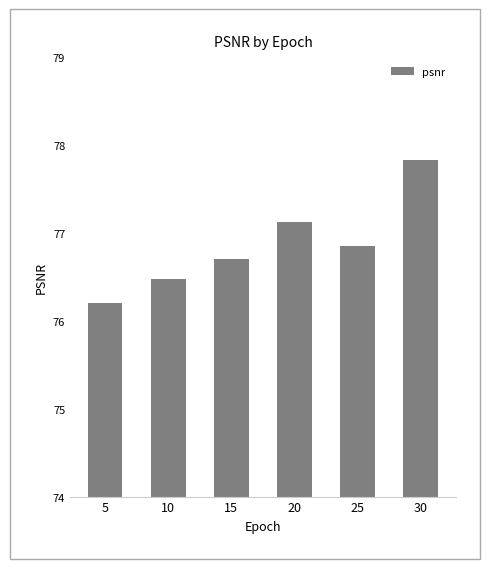

Rank the categories by value from lowest to highest.

5, 10, 15, 25, 20, 30